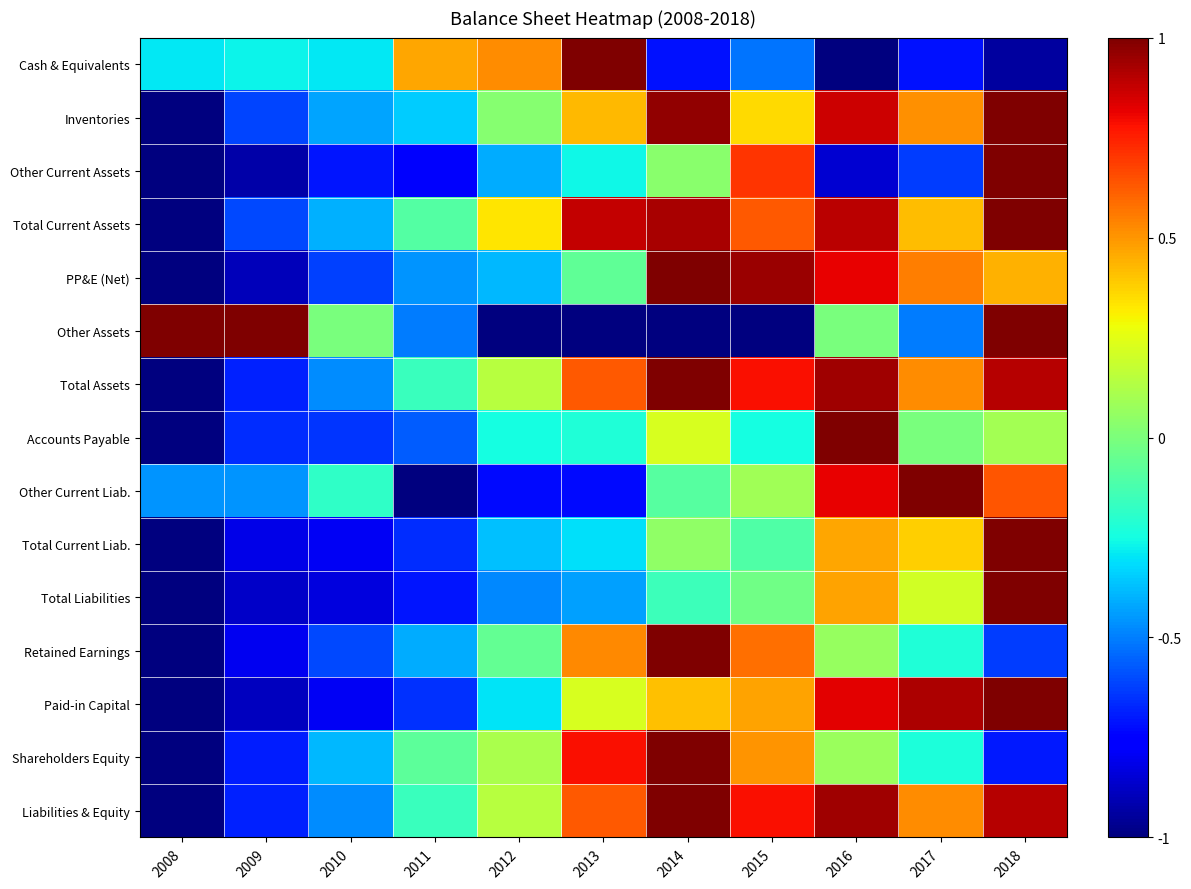

What is the difference between the highest and lowest values at 2010?

0.8